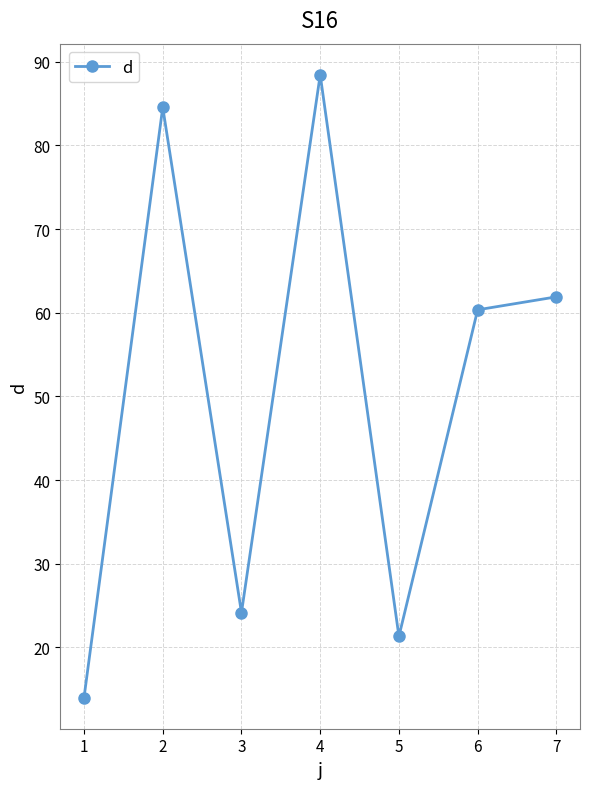

How many data points are above 60?

4